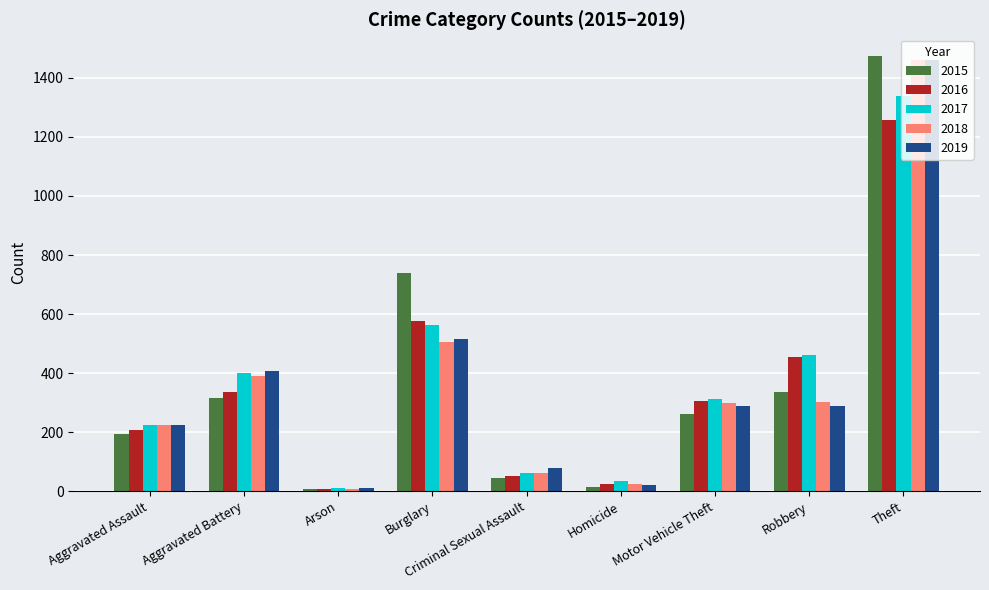

What is the highest value of the 2017 series?

1339